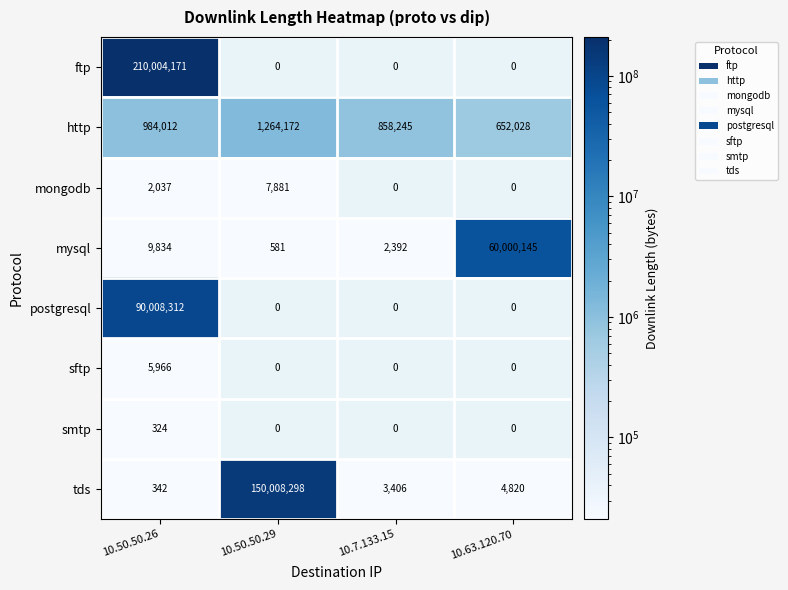

Count the sftp values in the range 0 to 5966.

4